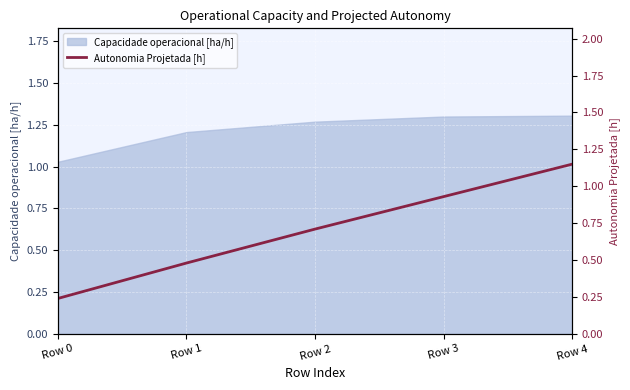

True or false: Capacidade operacional [ha/h] has a value of 0.6 at Row 1.

False